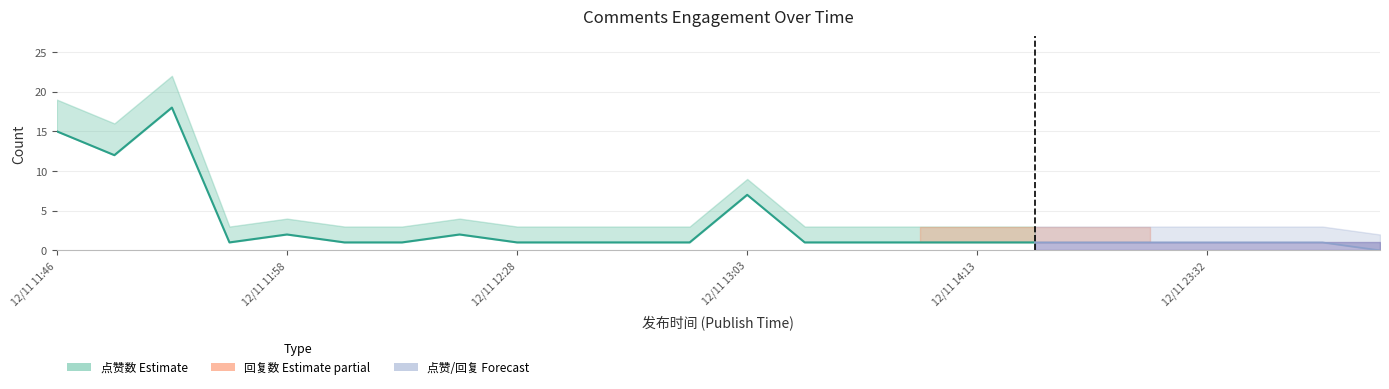

Which category has the highest value across all series?

12/11 11:52